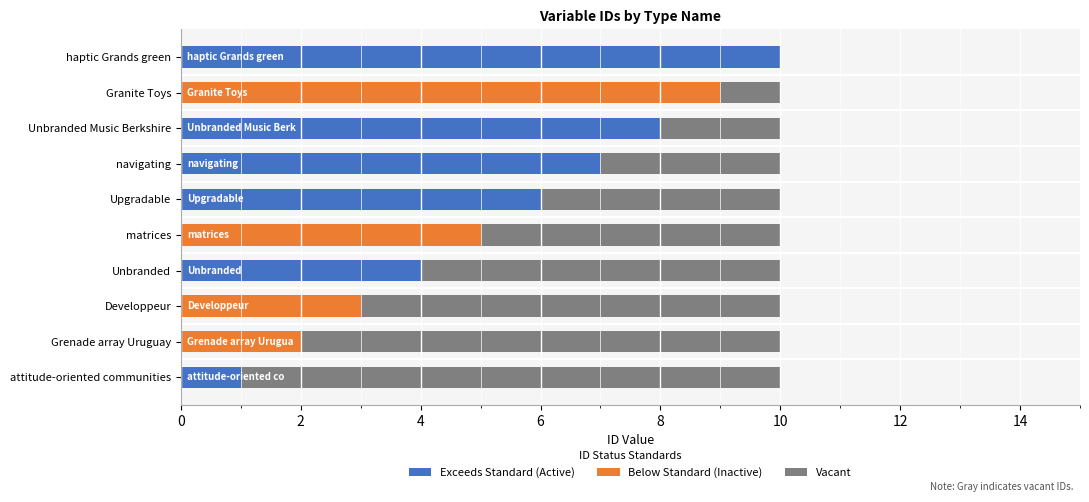

What position from the right is Upgradable?

5